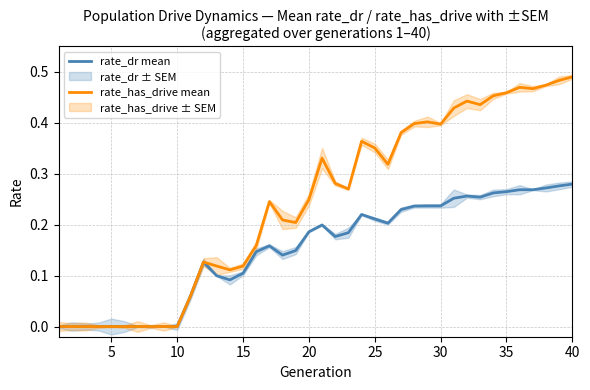

True or false: rate_has_drive mean and rate_dr mean intersect in this chart.

False